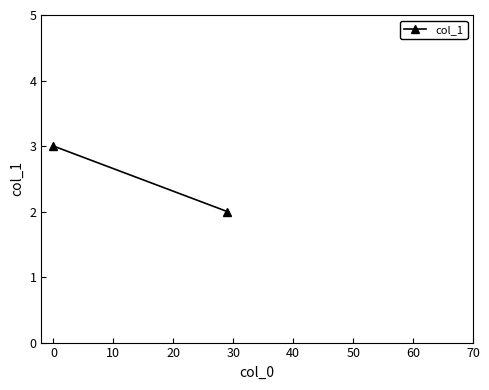

What is the value of the 2nd point from the left?

2